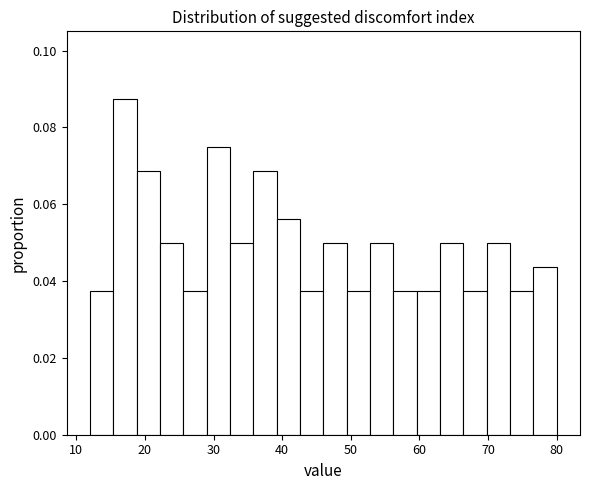

Read against the x-axis, roughly where is the centre of the tallest bar?

17